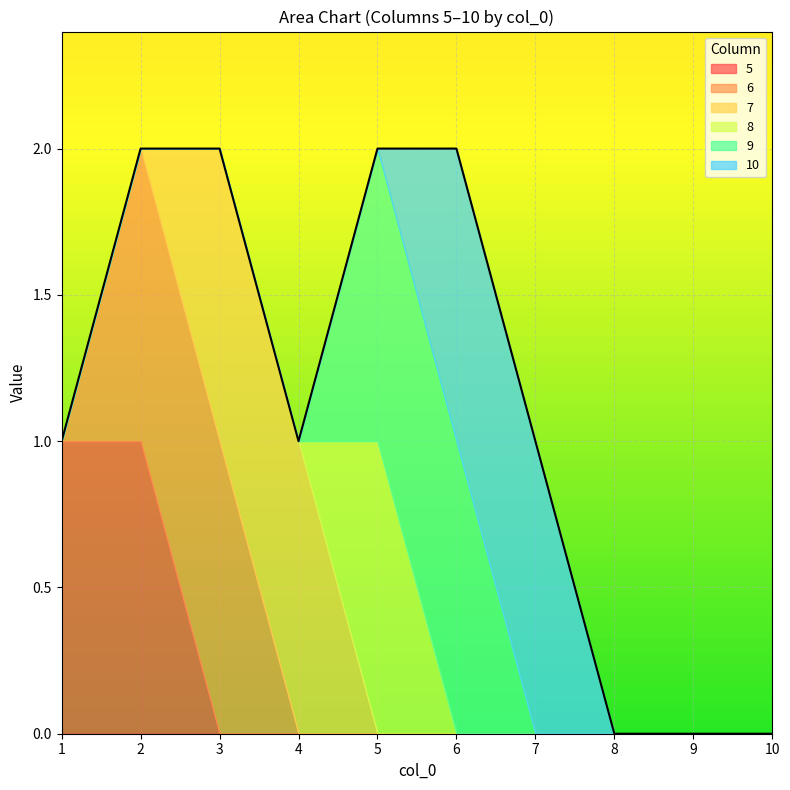

Does the chart display data point markers on the line(s)?

No